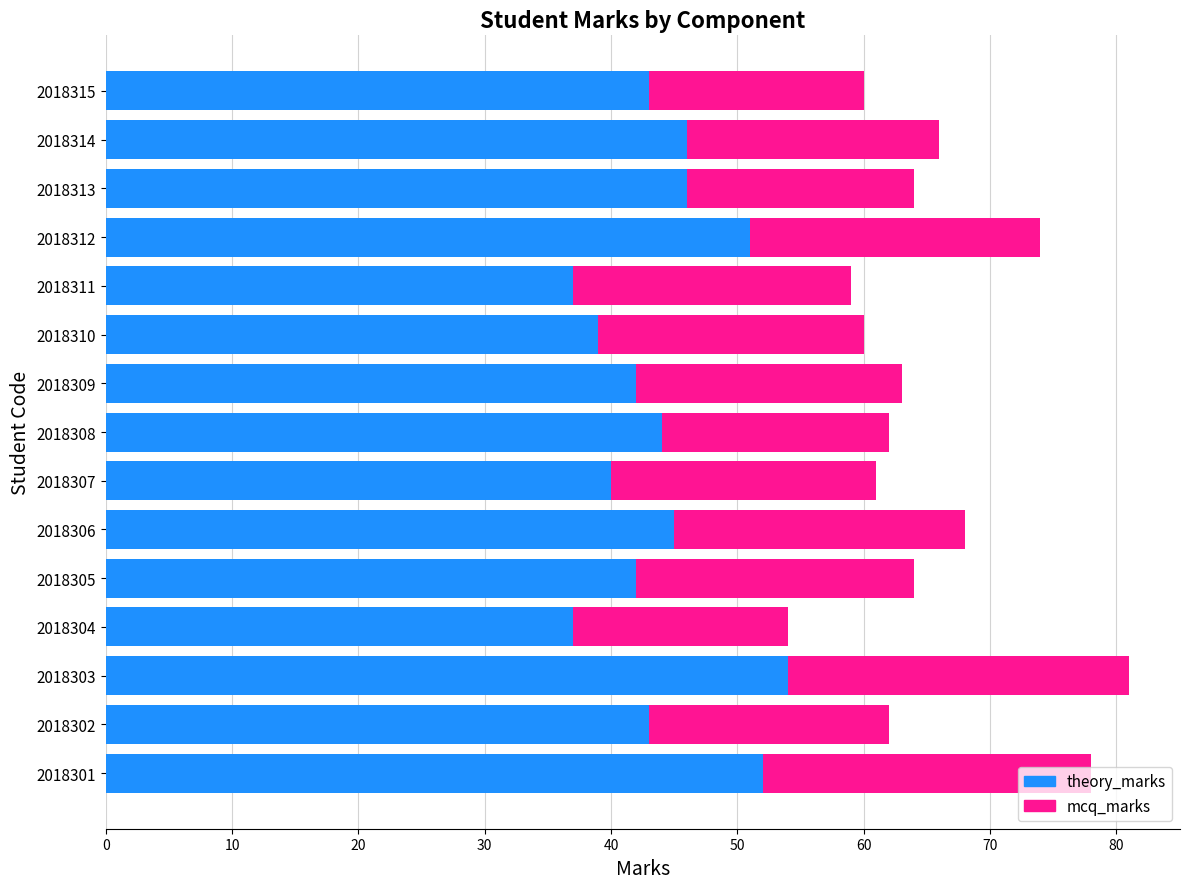

What is the average value of the theory_marks series?

44